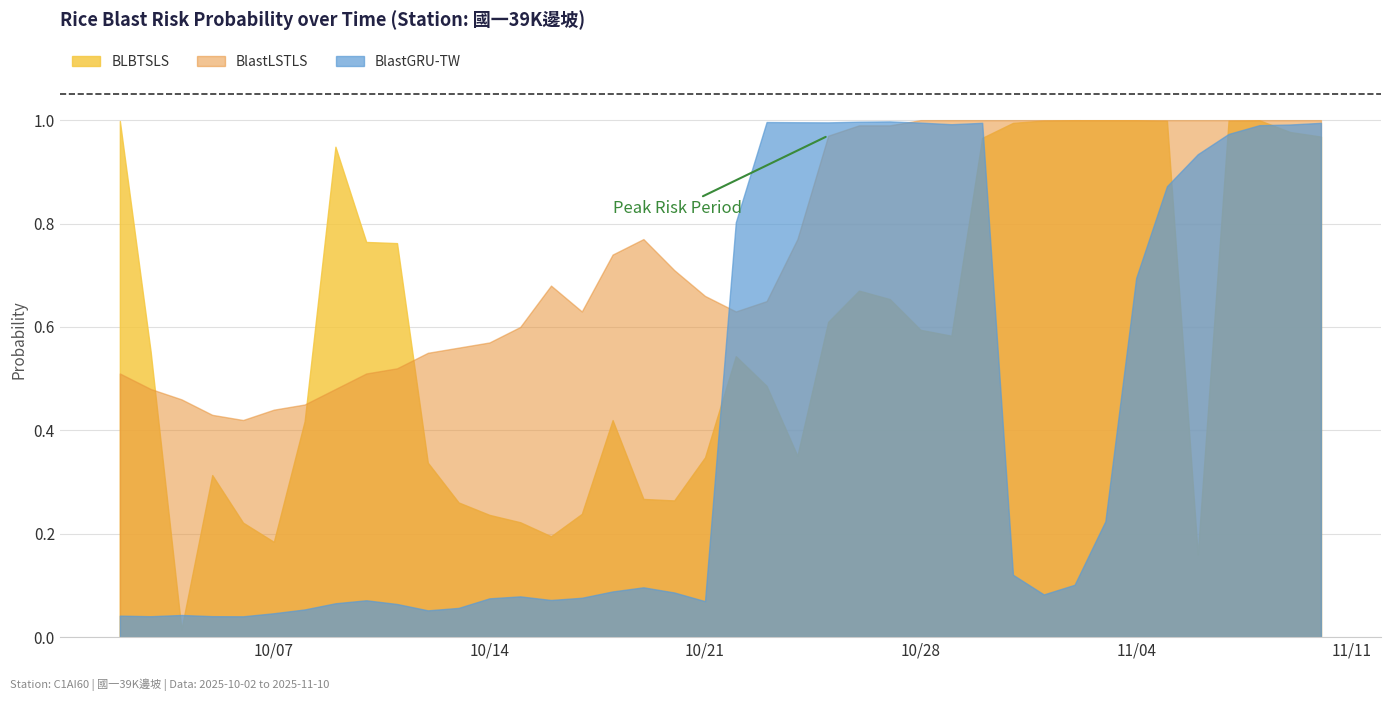

Between 2025-10-12 and 2025-11-04, which is larger?

2025-11-04